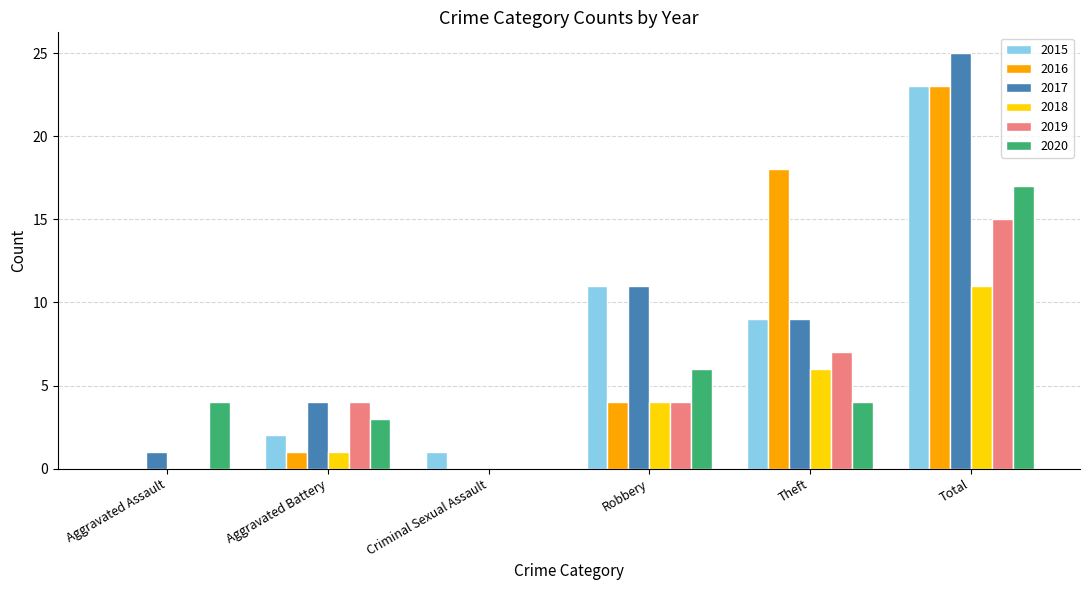

Which series has the widest spread of values?

2017